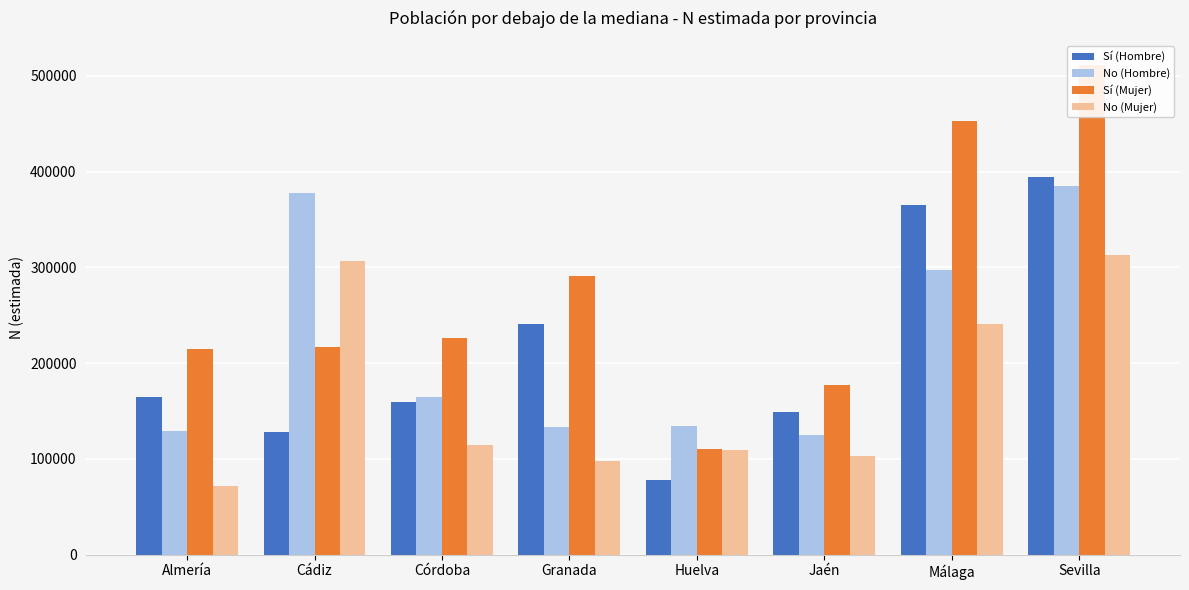

At how many categories does at least one series exceed 244267?

4